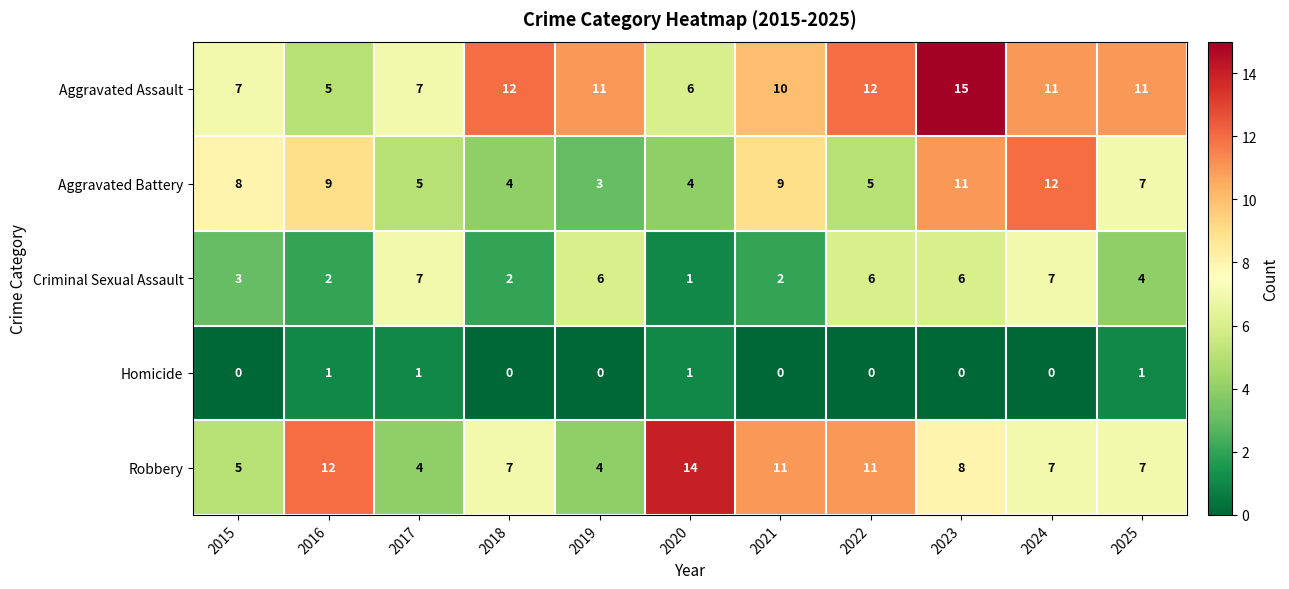

What is the difference between the Criminal Sexual Assault values at 2017 and 2015?

4